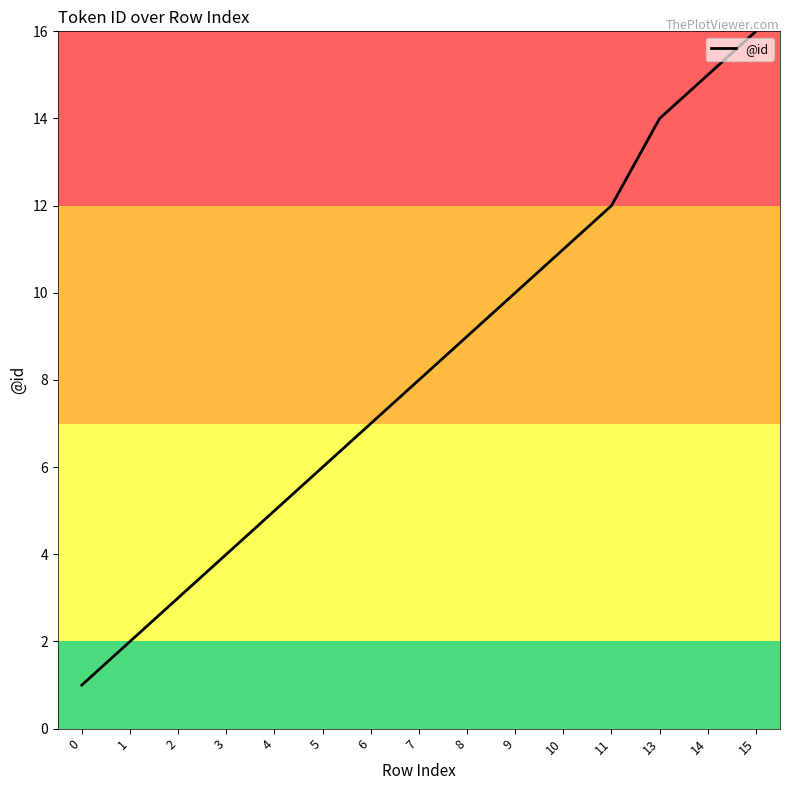

Reading left to right, list all the values displayed in this chart.

0=1	1=2	2=3	3=4	4=5	5=6	6=7	7=8	8=9	9=10	10=11	11=12	13=14	14=15	15=16